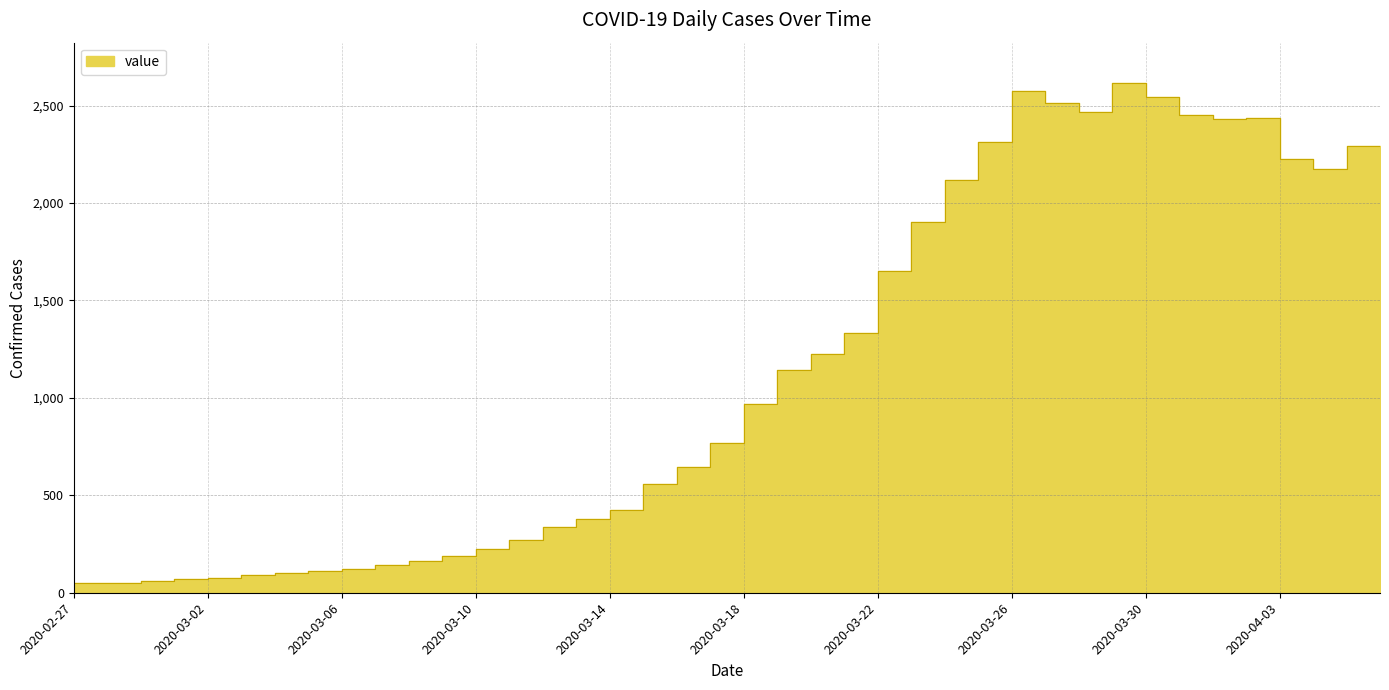

Rank the categories by value from lowest to highest.

2020-02-27, 2020-02-28, 2020-02-29, 2020-03-01, 2020-03-02, 2020-03-03, 2020-03-04, 2020-03-05, 2020-03-06, 2020-03-07, 2020-03-08, 2020-03-09, 2020-03-10, 2020-03-11, 2020-03-12, 2020-03-13, 2020-03-14, 2020-03-15, 2020-03-16, 2020-03-17, 2020-03-18, 2020-03-19, 2020-03-20, 2020-03-21, 2020-03-22, 2020-03-23, 2020-03-24, 2020-03-25, 2020-04-05, 2020-04-04, 2020-04-06, 2020-03-26, 2020-04-02, 2020-04-03, 2020-04-01, 2020-03-29, 2020-03-28, 2020-03-31, 2020-03-27, 2020-03-30